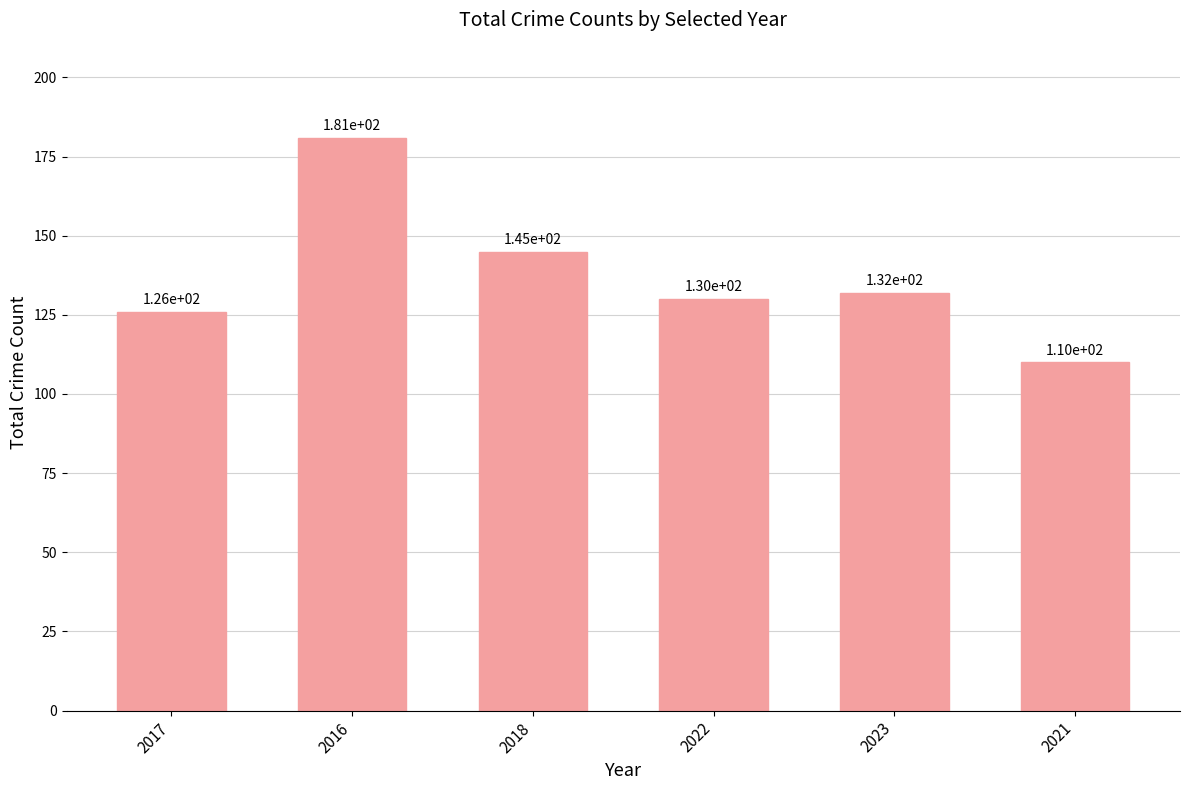

Rank the categories by value from highest to lowest.

2016, 2018, 2023, 2022, 2017, 2021